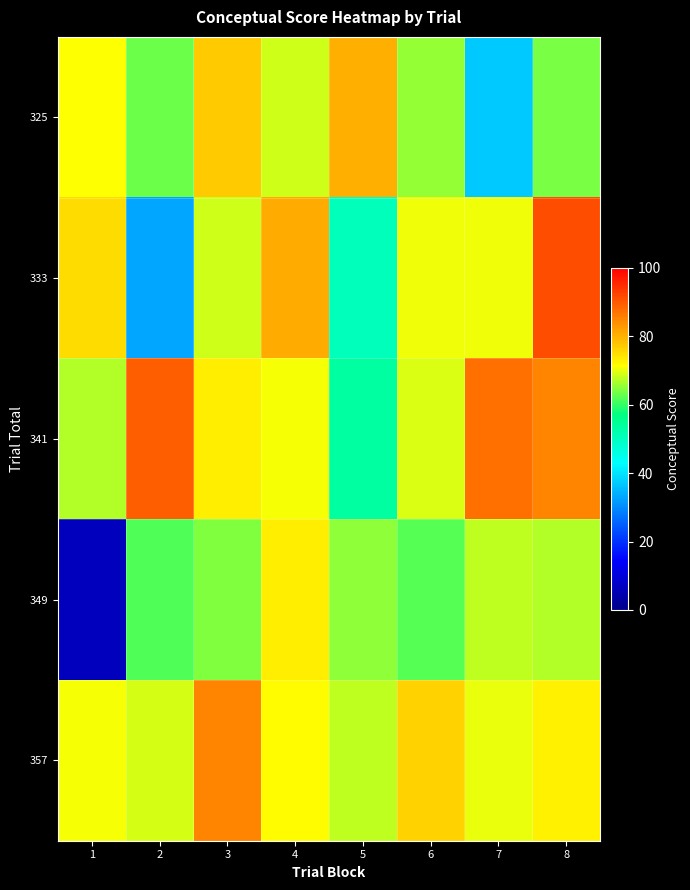

How many data points does each series have?

8